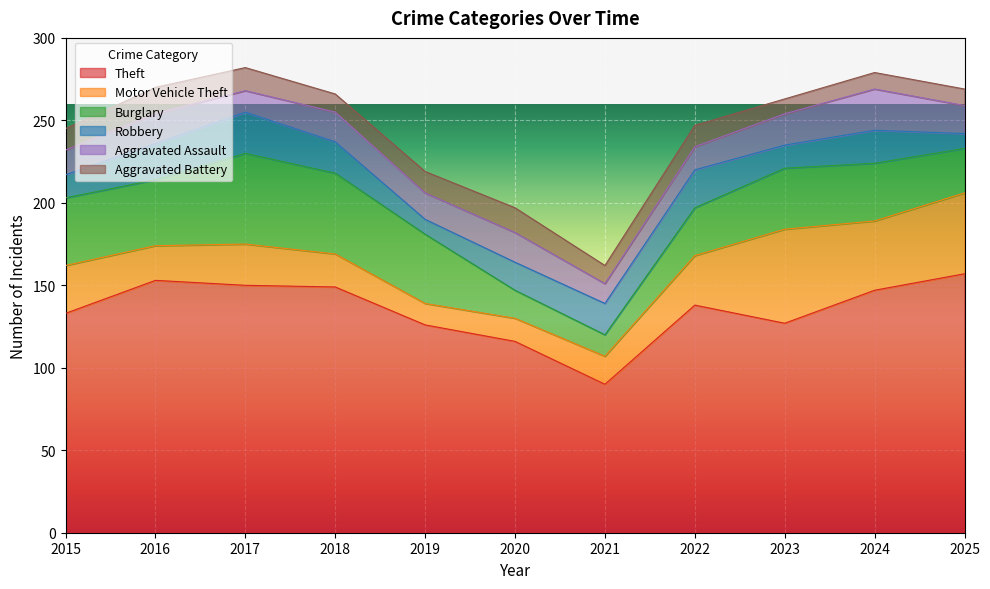

What is the maximum value for Aggravated Assault?

25